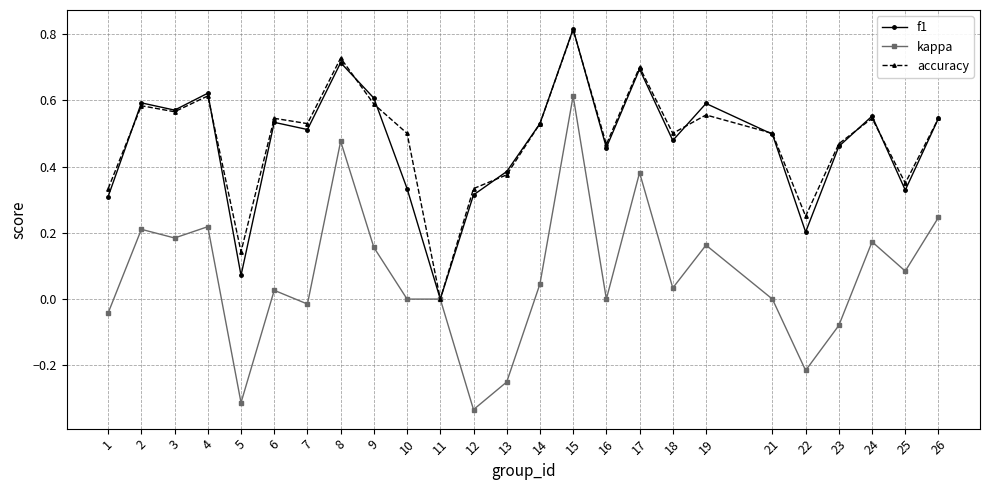

True or false: accuracy has a value of 0.5 at 21.

True